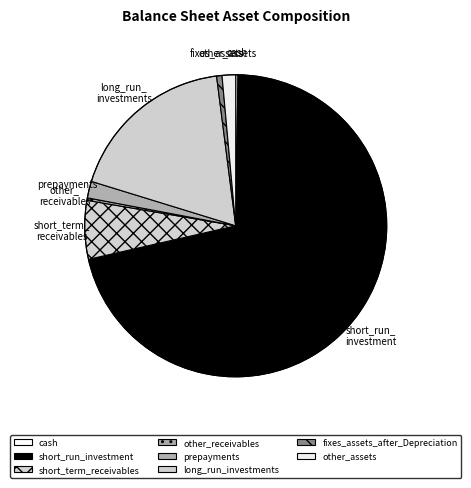

To the nearest percent, what is the combined percentage of other_assets and cash?

2%